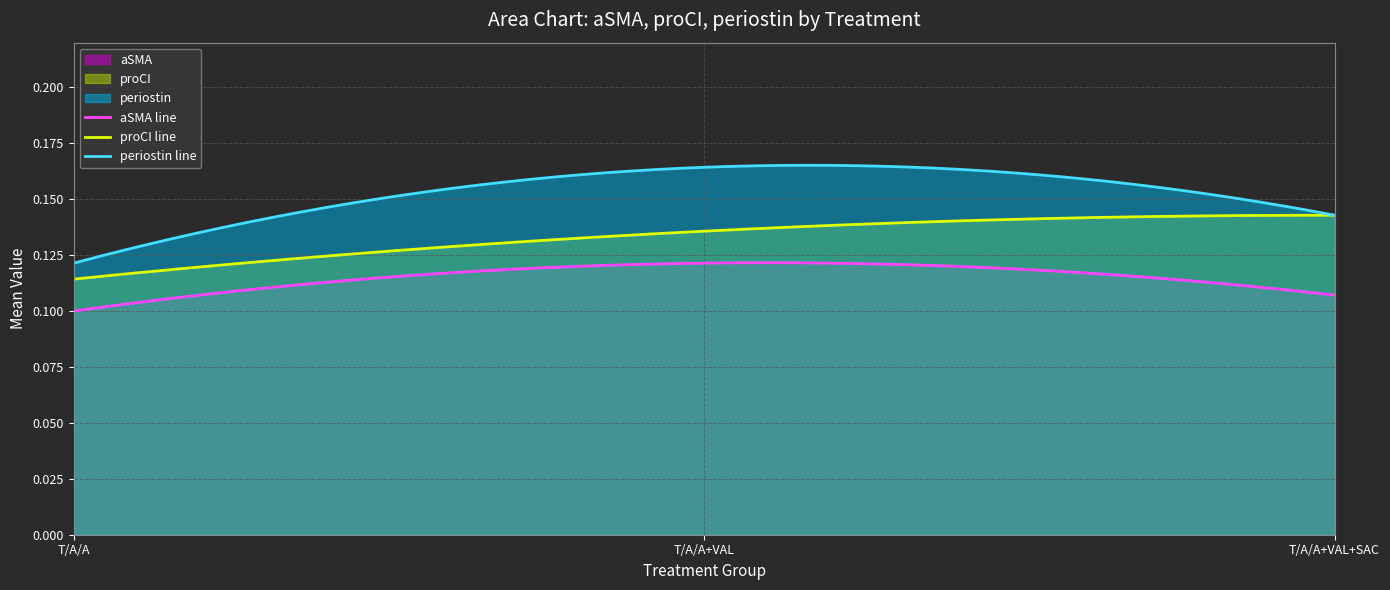

What is the label of the 3rd point from the left?

T/A/A+VAL+SAC